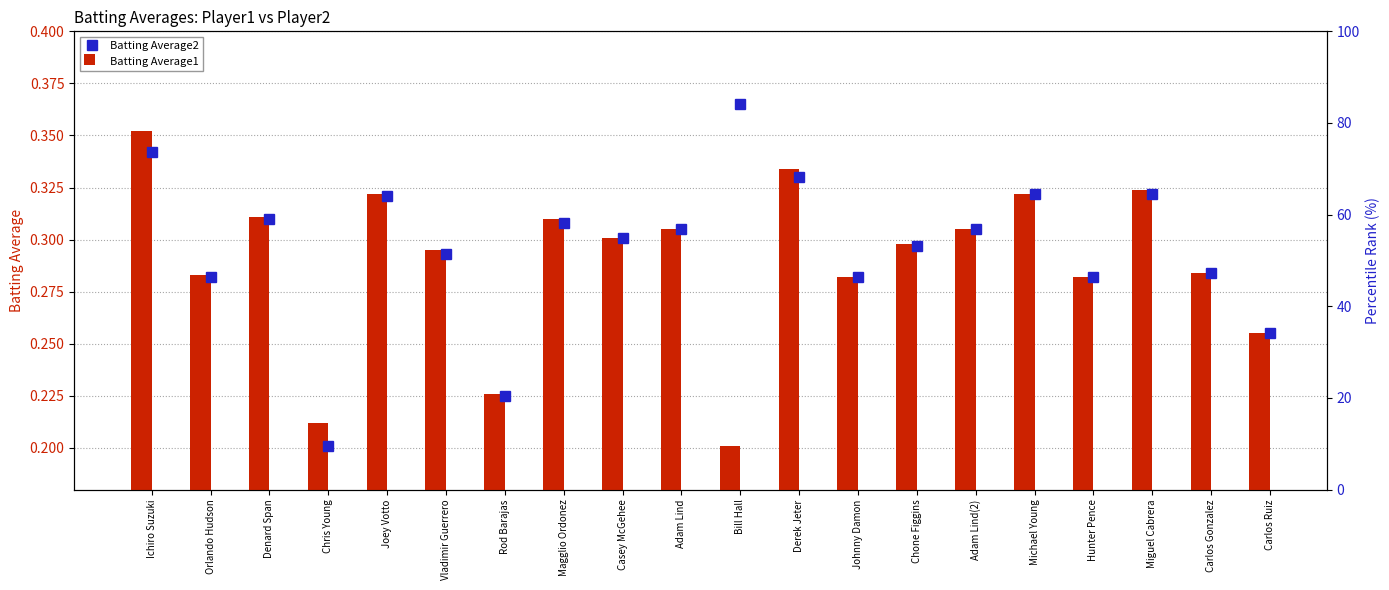

The value of Batting Average1 at Michael Young is 0.5. True or false?

False